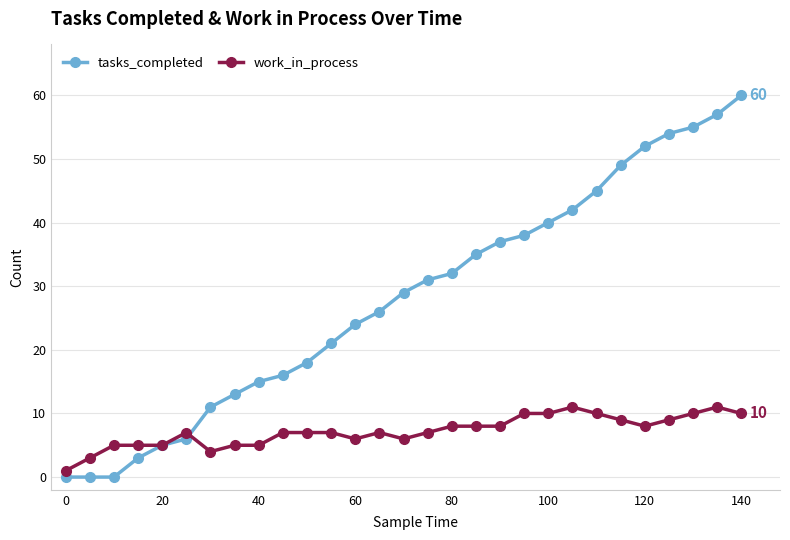

At how many categories does at least one series exceed 14?

21